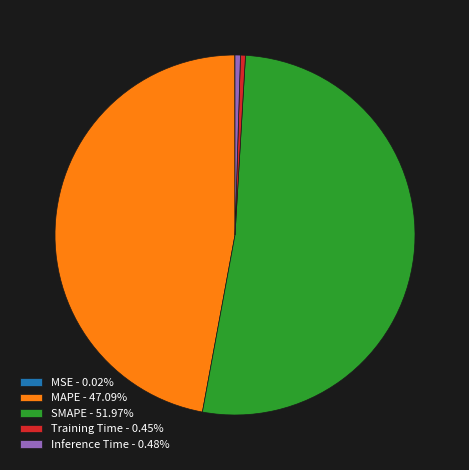

Is the sum of Inference Time - 0.48% and MAPE - 47.09% greater than half?

No